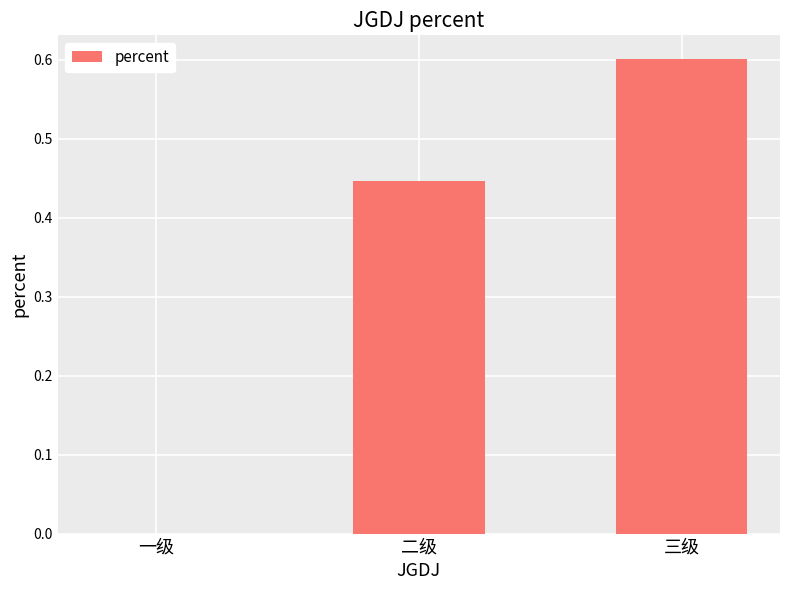

What is the maximum value shown in the chart?

0.6